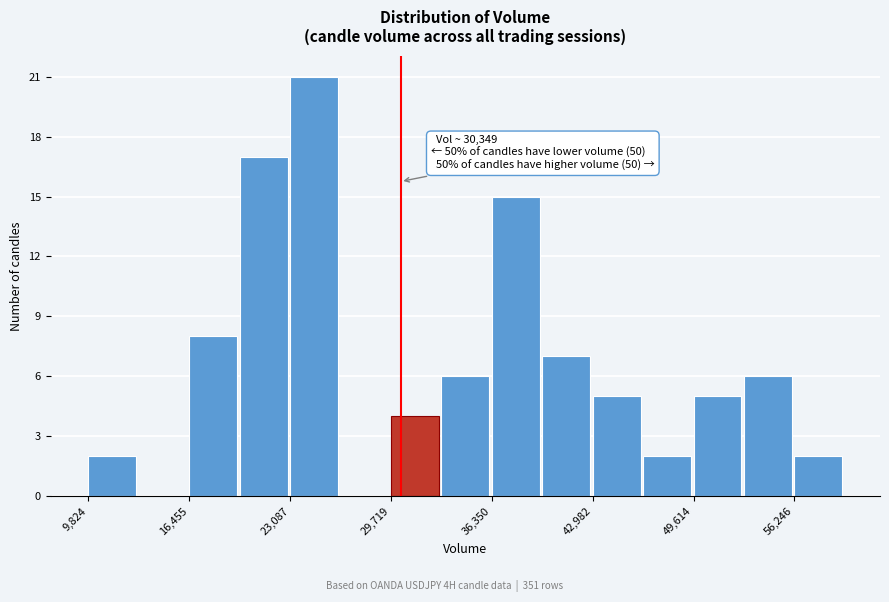

Read against the x-axis, roughly where is the centre of the tallest bar?

25000